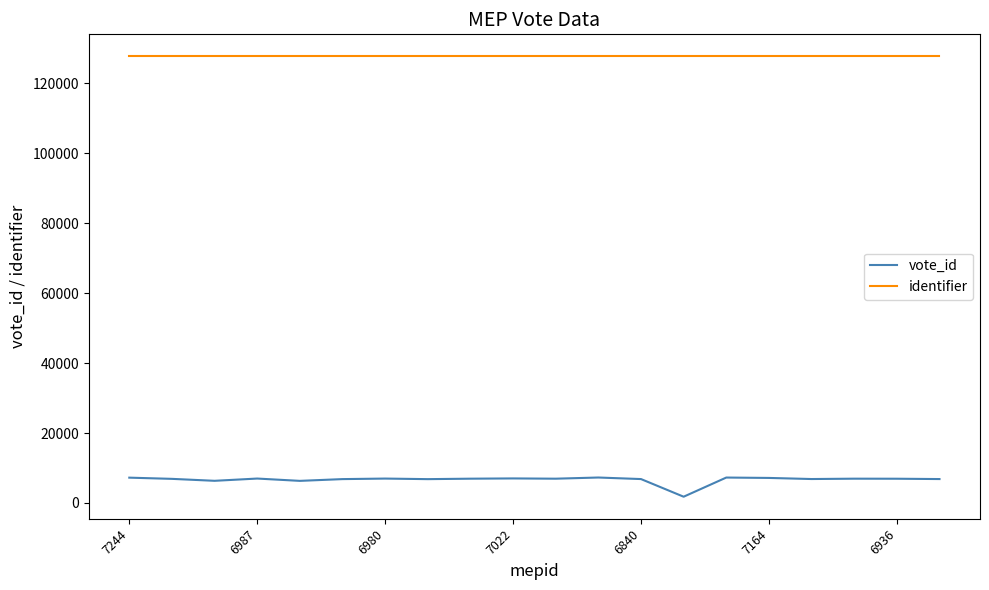

What is the greatest value displayed?

127723